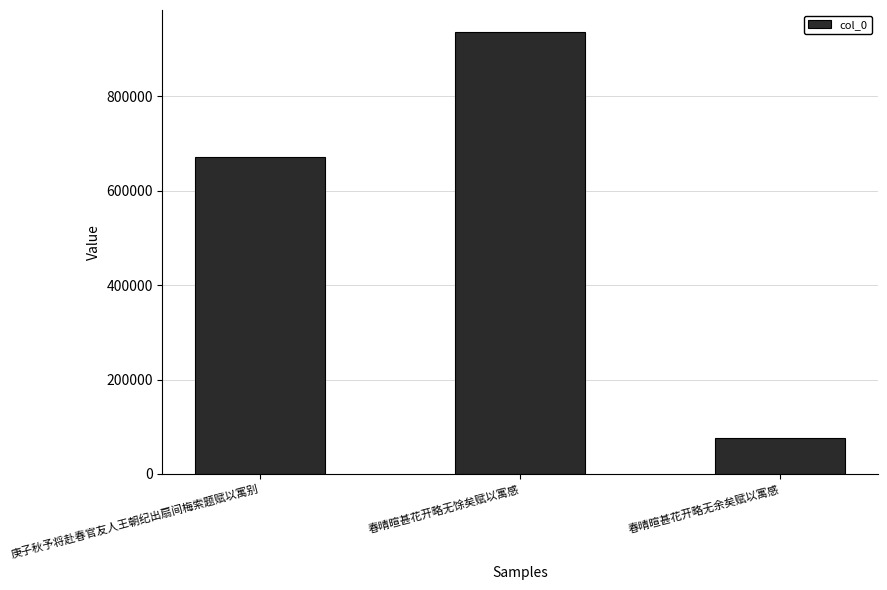

What is the label of the 2nd bar from the right?

春晴暄甚花开略无馀矣赋以寓感